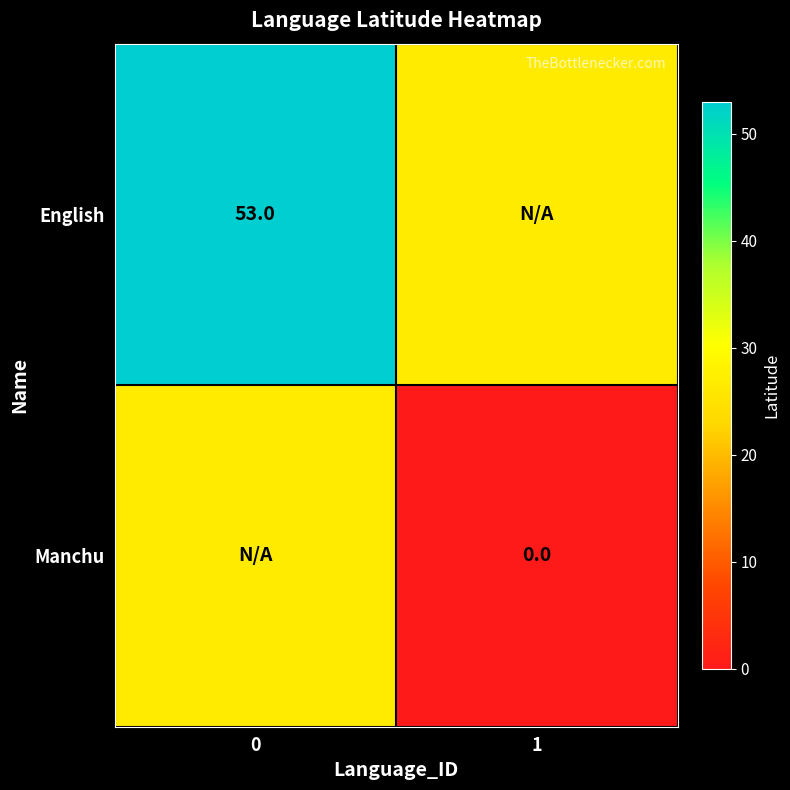

Is it true that English equals 53.0 at 0?

True